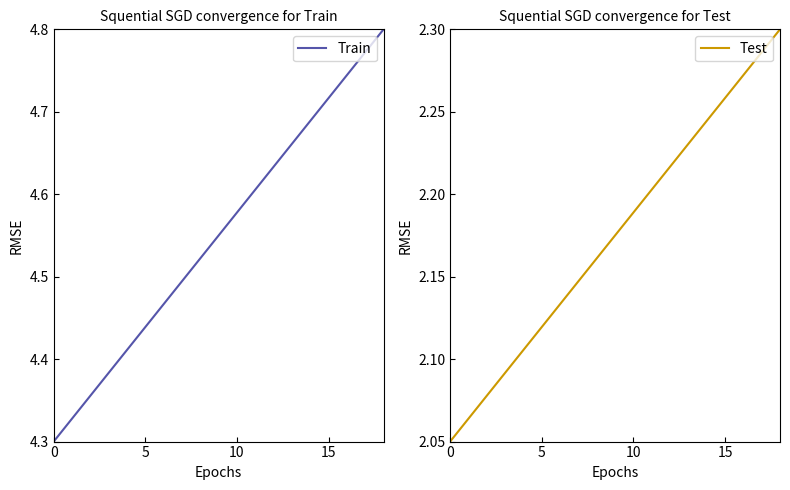

What is the difference between the maximum and minimum values in the Train series?

0.5